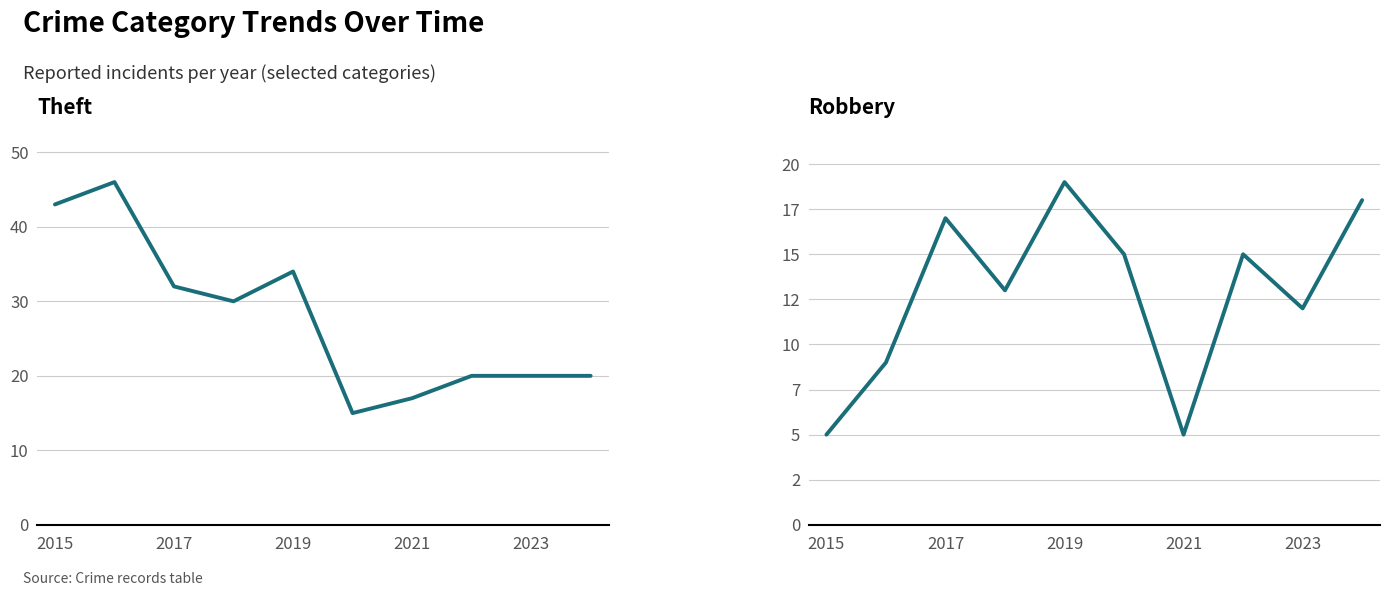

How many interior local valleys does the Robbery series have?

3